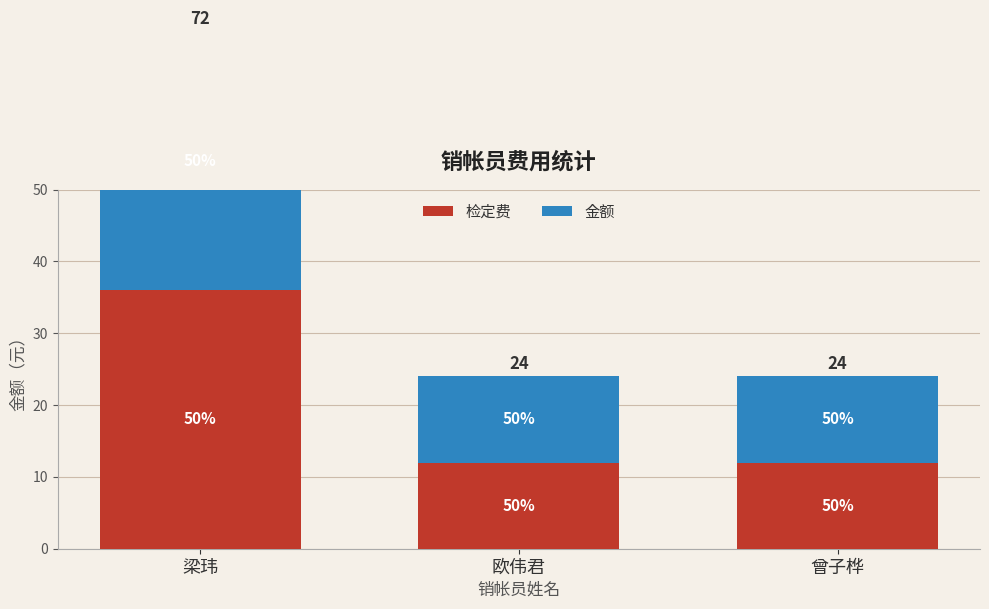

Is the value of 金额 at 曾子桦 greater than the value of 检定费 at 欧伟君?

No